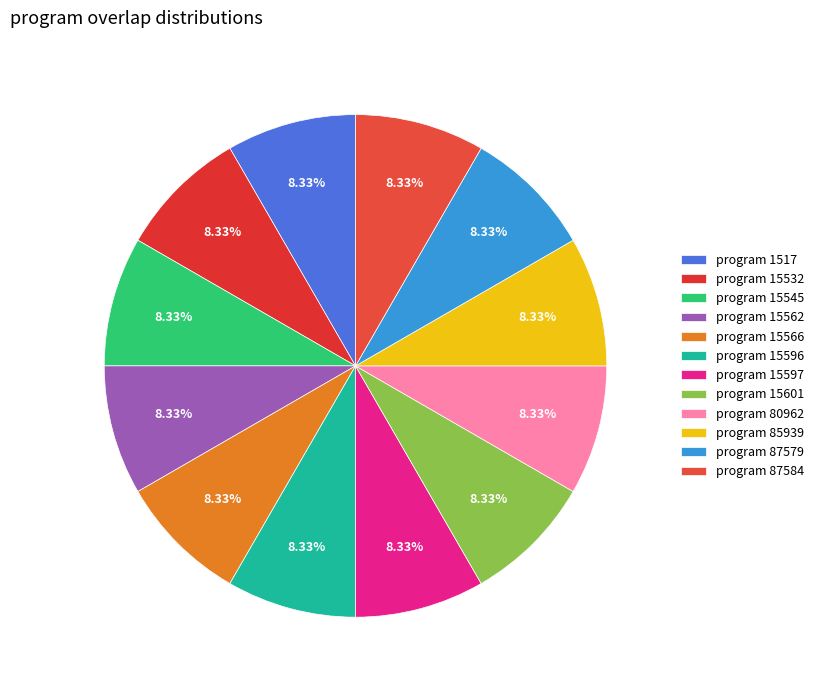

Which category has the biggest portion of the pie?

1517